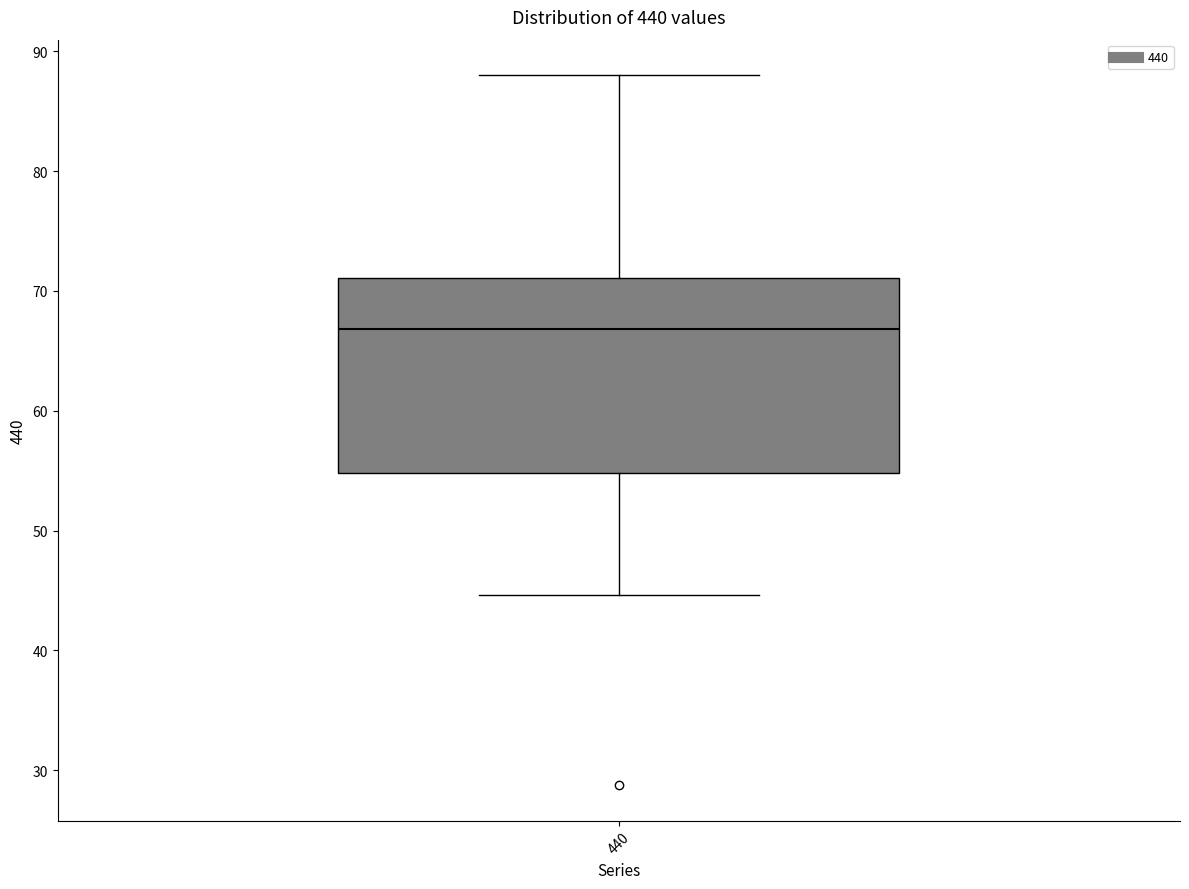

Read this box plot against the y-axis: the position of the median line, the range covered by the box, and the ends of both whiskers. The values are not printed on the chart, so give them approximately, as read against the axis.

median 67, box 55 to 71, whiskers 45 to 88